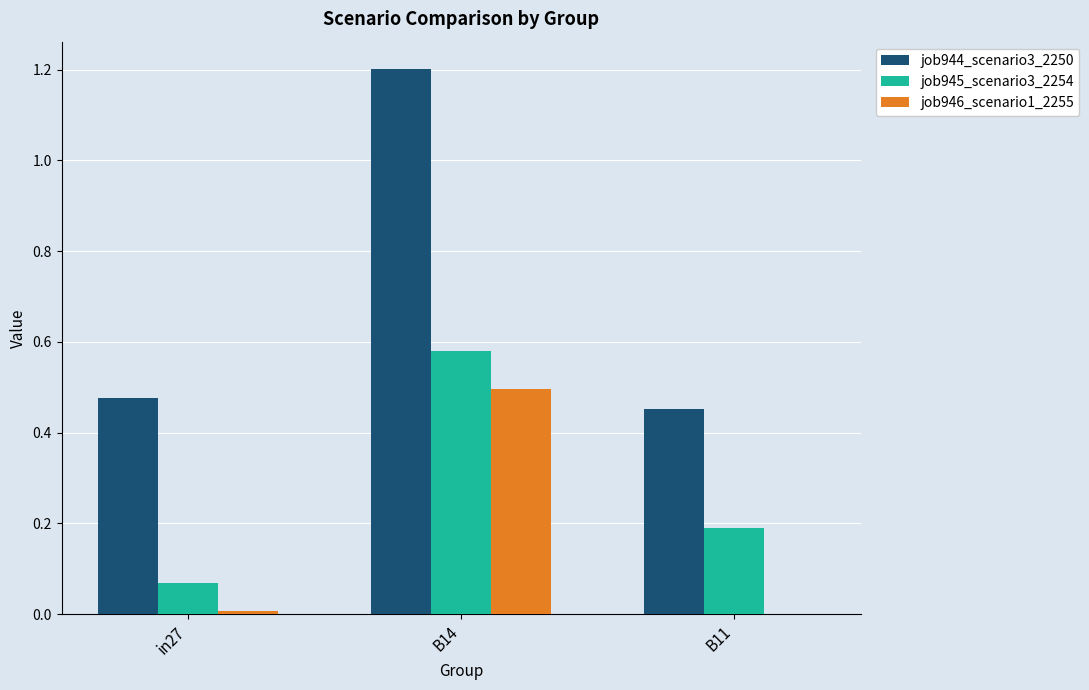

Which series has the largest range (max minus min)?

job944_scenario3_2250